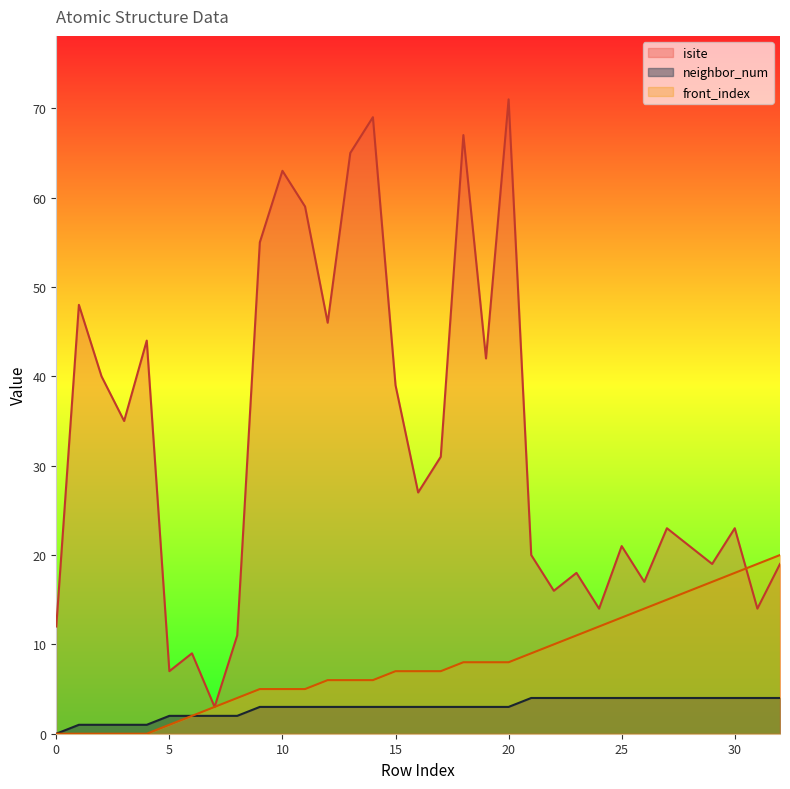

Reading left to right, extract all data points from this chart.

isite: 0=12	1=48	2=40	3=35	4=44	5=7	6=9	7=3	8=11	9=55	10=63	11=59	12=46	13=65	14=69	15=39	16=27	17=31	18=67	19=42	20=71	21=20	22=16	23=18	24=14	25=21	26=17	27=23	28=21	29=19	30=23	31=14	32=19
neighbor_num: 0=0	1=1	2=1	3=1	4=1	5=2	6=2	7=2	8=2	9=3	10=3	11=3	12=3	13=3	14=3	15=3	16=3	17=3	18=3	19=3	20=3	21=4	22=4	23=4	24=4	25=4	26=4	27=4	28=4	29=4	30=4	31=4	32=4
front_index: 0=0	1=0	2=0	3=0	4=0	5=1	6=2	7=3	8=4	9=5	10=5	11=5	12=6	13=6	14=6	15=7	16=7	17=7	18=8	19=8	20=8	21=9	22=10	23=11	24=12	25=13	26=14	27=15	28=16	29=17	30=18	31=19	32=20